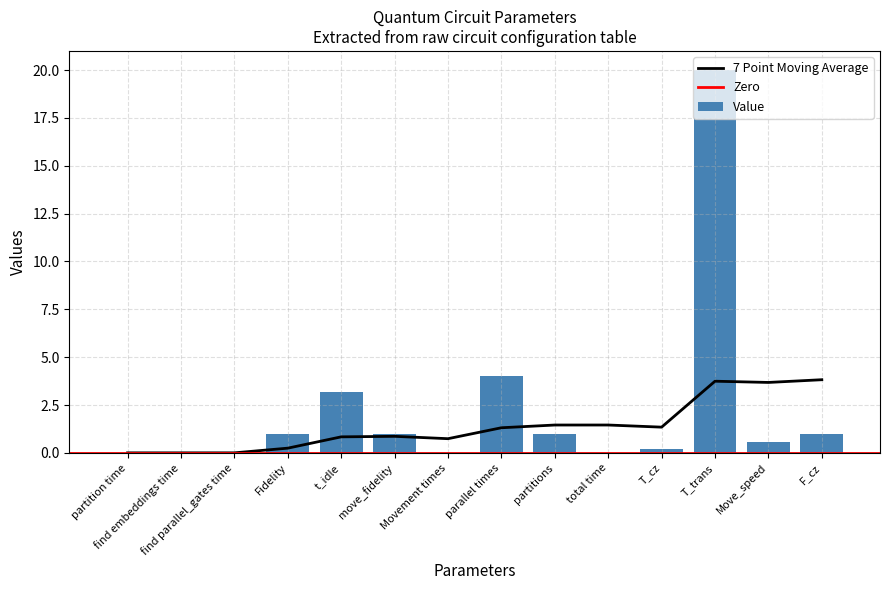

Which has a higher value, partition time or find parallel_gates time?

find parallel_gates time